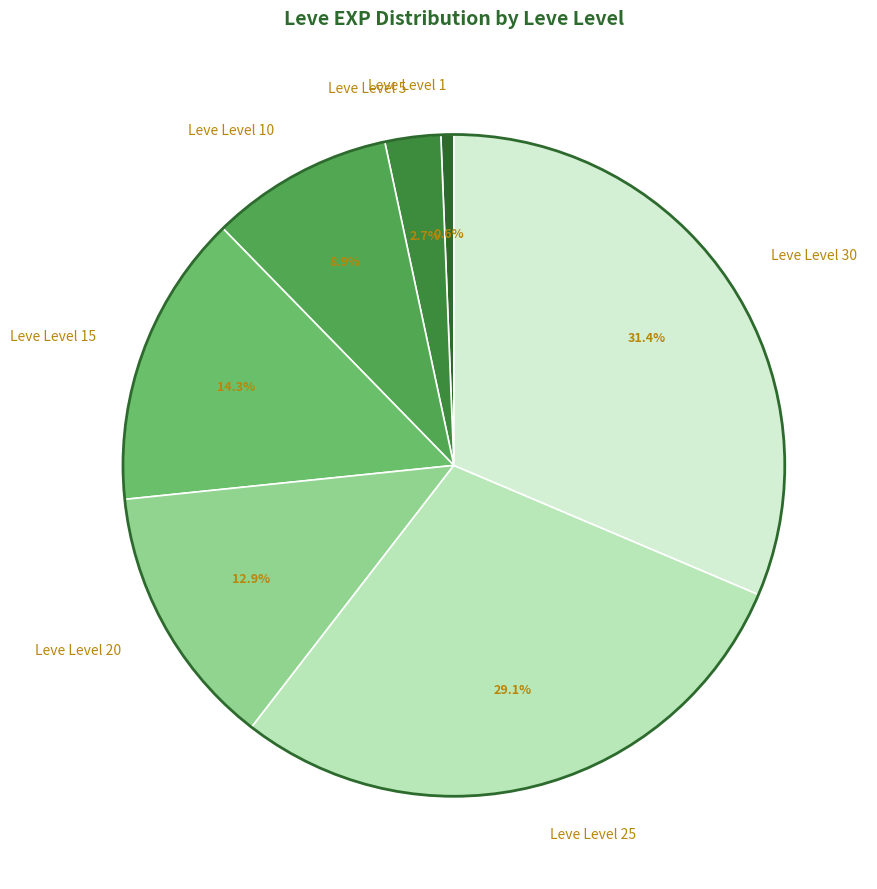

Is it true that Leve Level 1 is 1% of the pie?

True